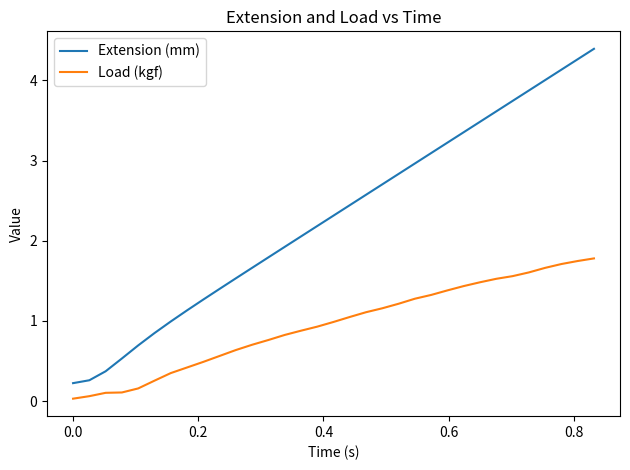

What is the maximum value shown in the chart?

4.4